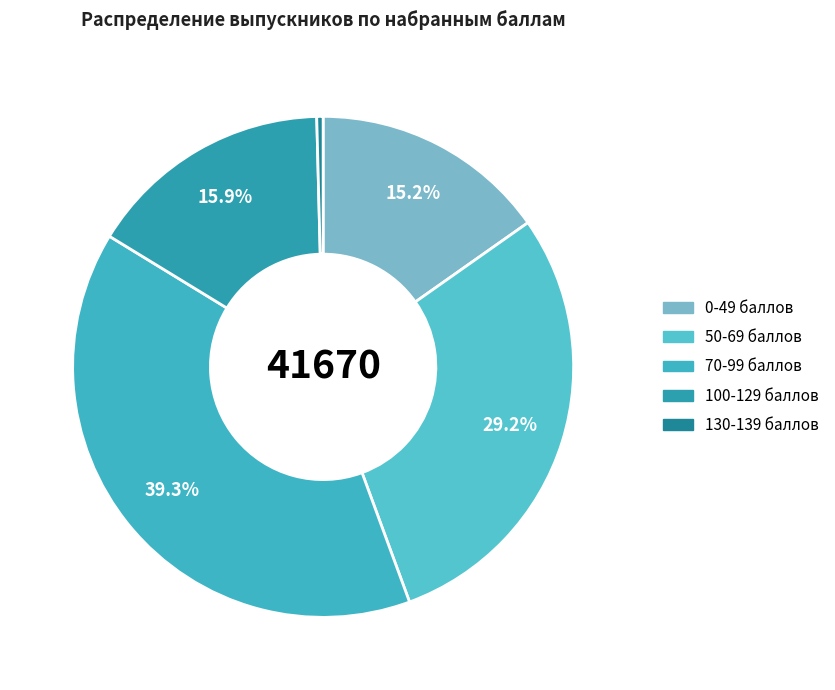

Which category has the smallest portion of the pie?

130-139 баллов